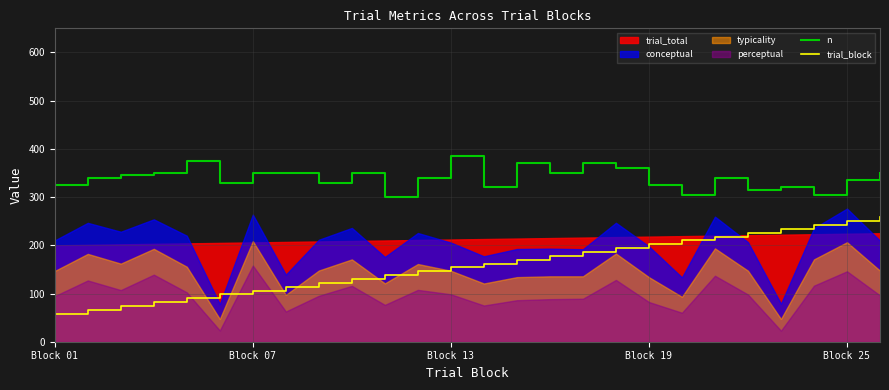

What is the highest value of the trial_block series?

258